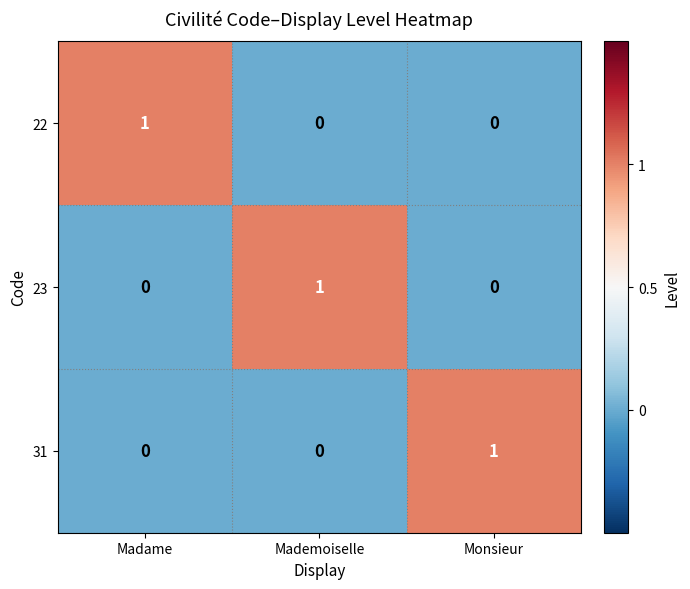

The 22 series shows 2 at Madame. True or false?

False